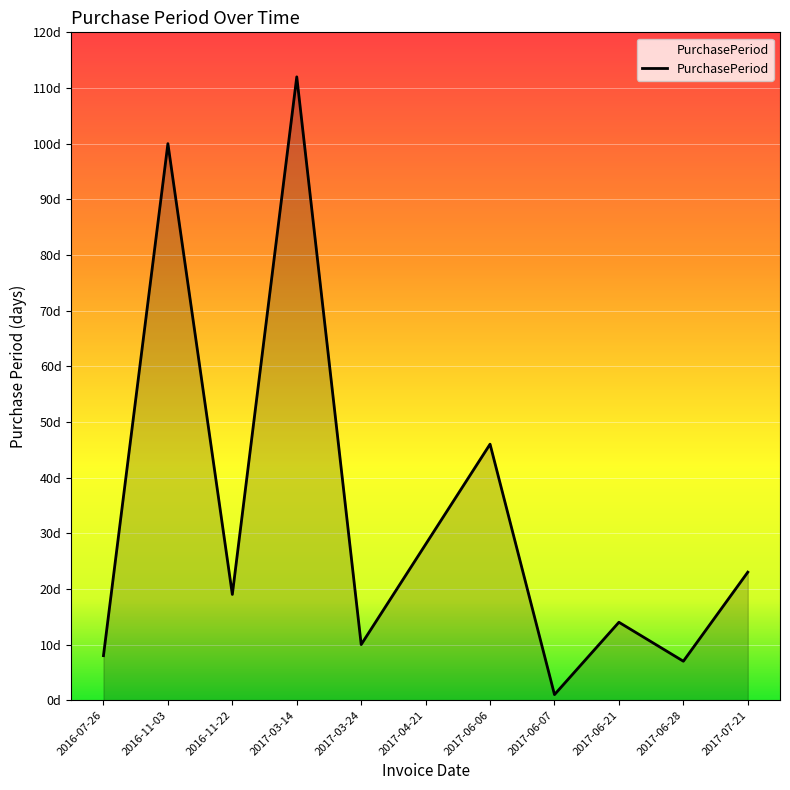

Reading left to right, list all the values displayed in this chart.

2016-07-26=8	2016-11-03=100	2016-11-22=19	2017-03-14=112	2017-03-24=10	2017-04-21=28	2017-06-06=46	2017-06-07=1	2017-06-21=14	2017-06-28=7	2017-07-21=23